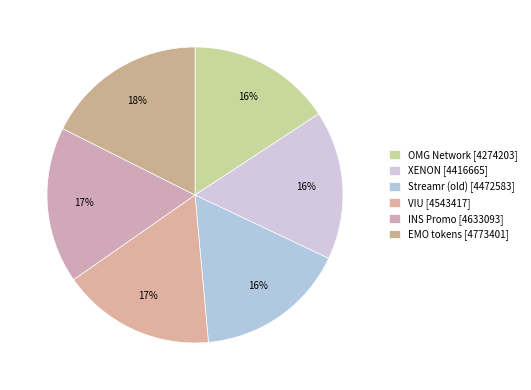

Which category has the smallest portion of the pie?

OMG Network